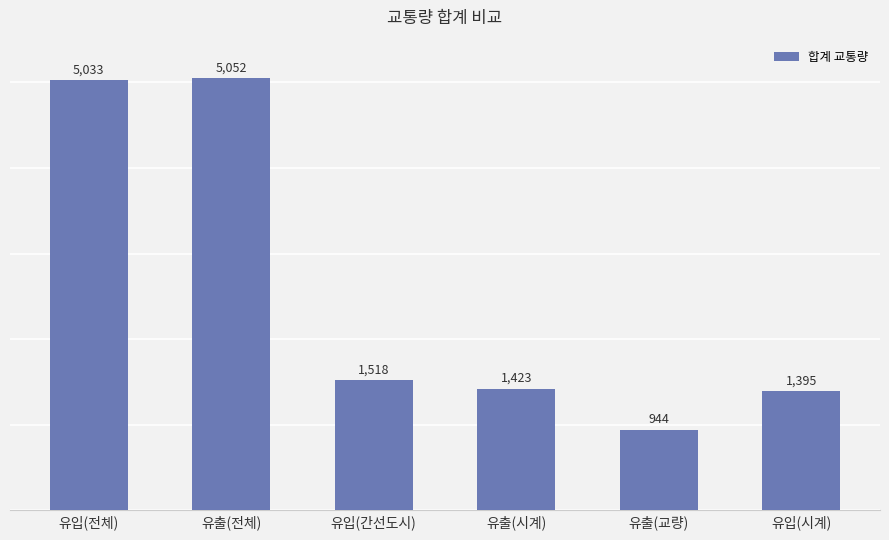

What is the difference between the second highest and second lowest values?

3638